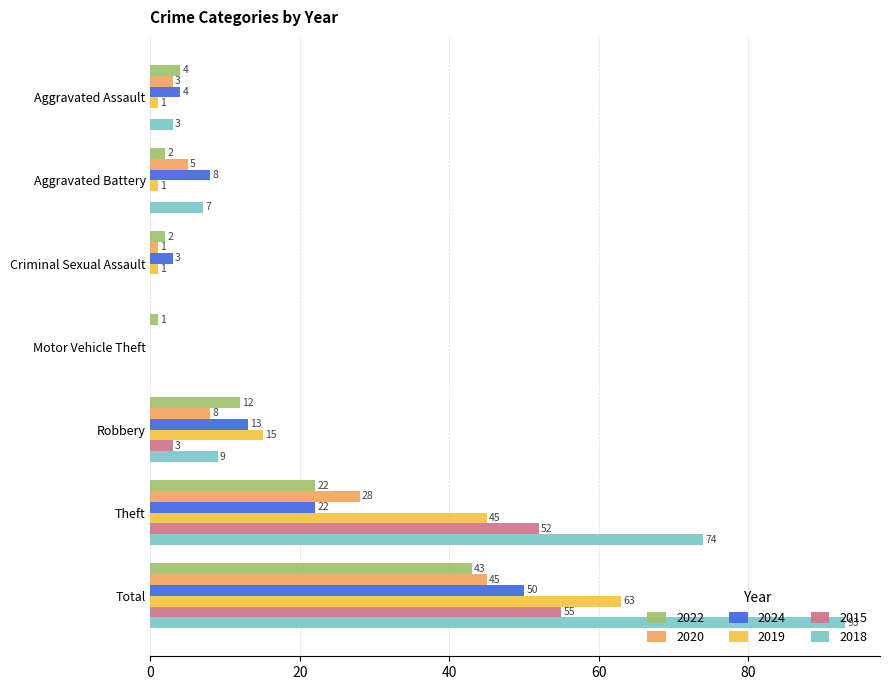

How many values in 2019 are above zero?

6